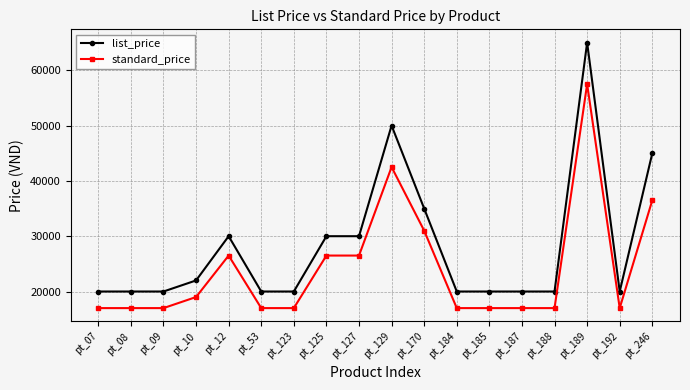

At which label does list_price reach its peak?

pt_189